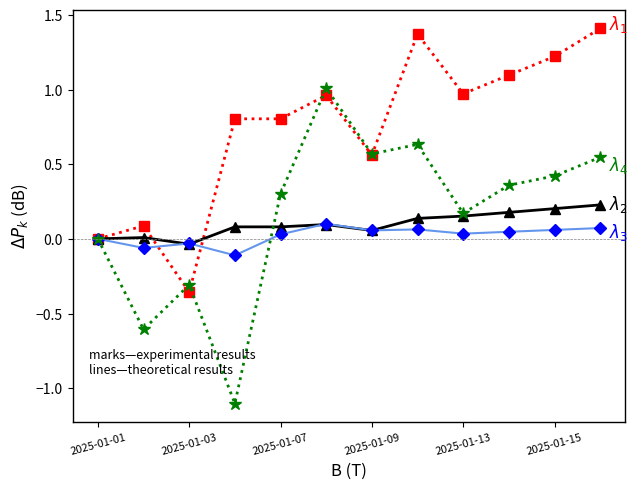

What is the minimum value shown in the chart?

-1.1